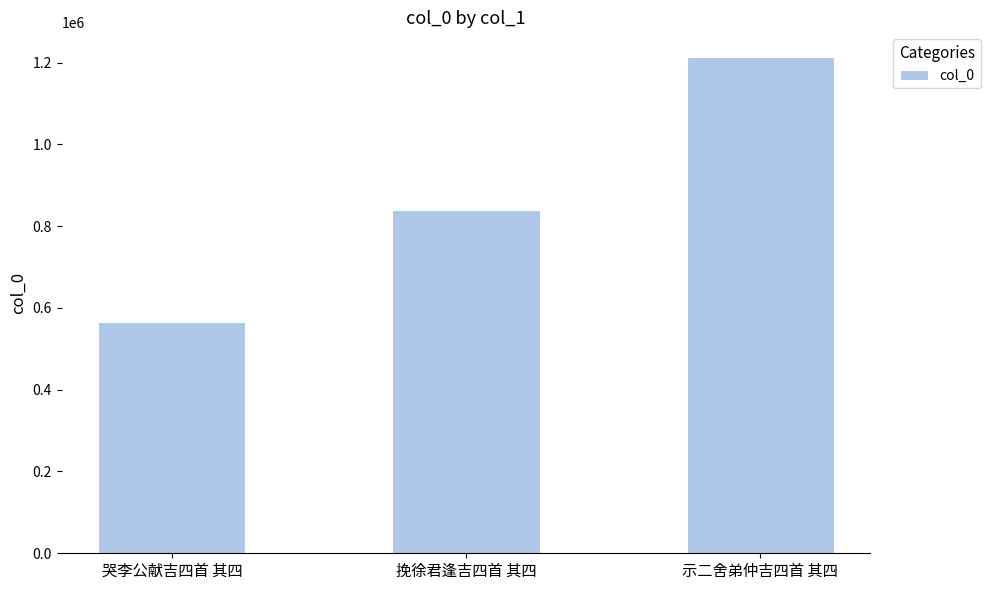

Rank the categories by value from highest to lowest.

示二舍弟仲吉四首 其四, 挽徐君逢吉四首 其四, 哭李公献吉四首 其四